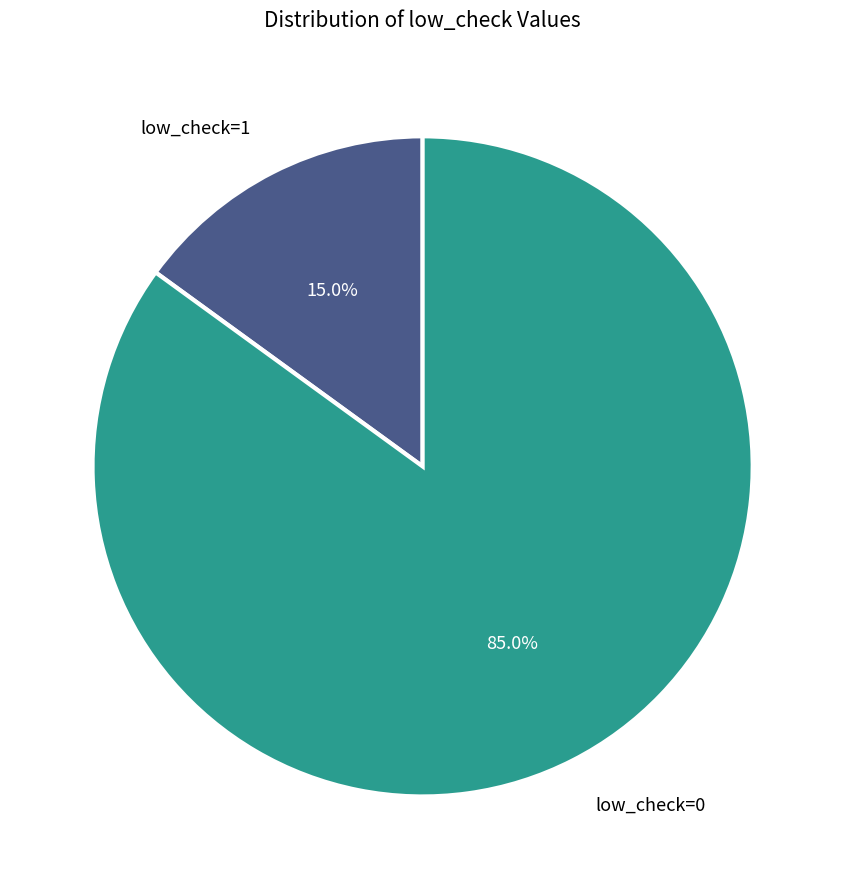

Which slice is the smallest?

low_check=1